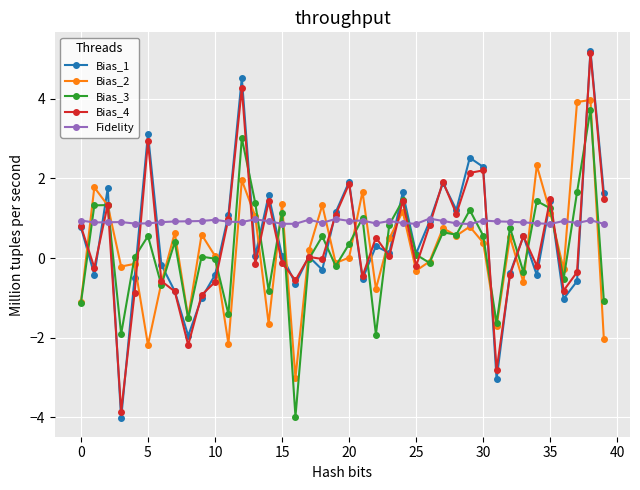

Which series has the largest total across all categories?

Fidelity